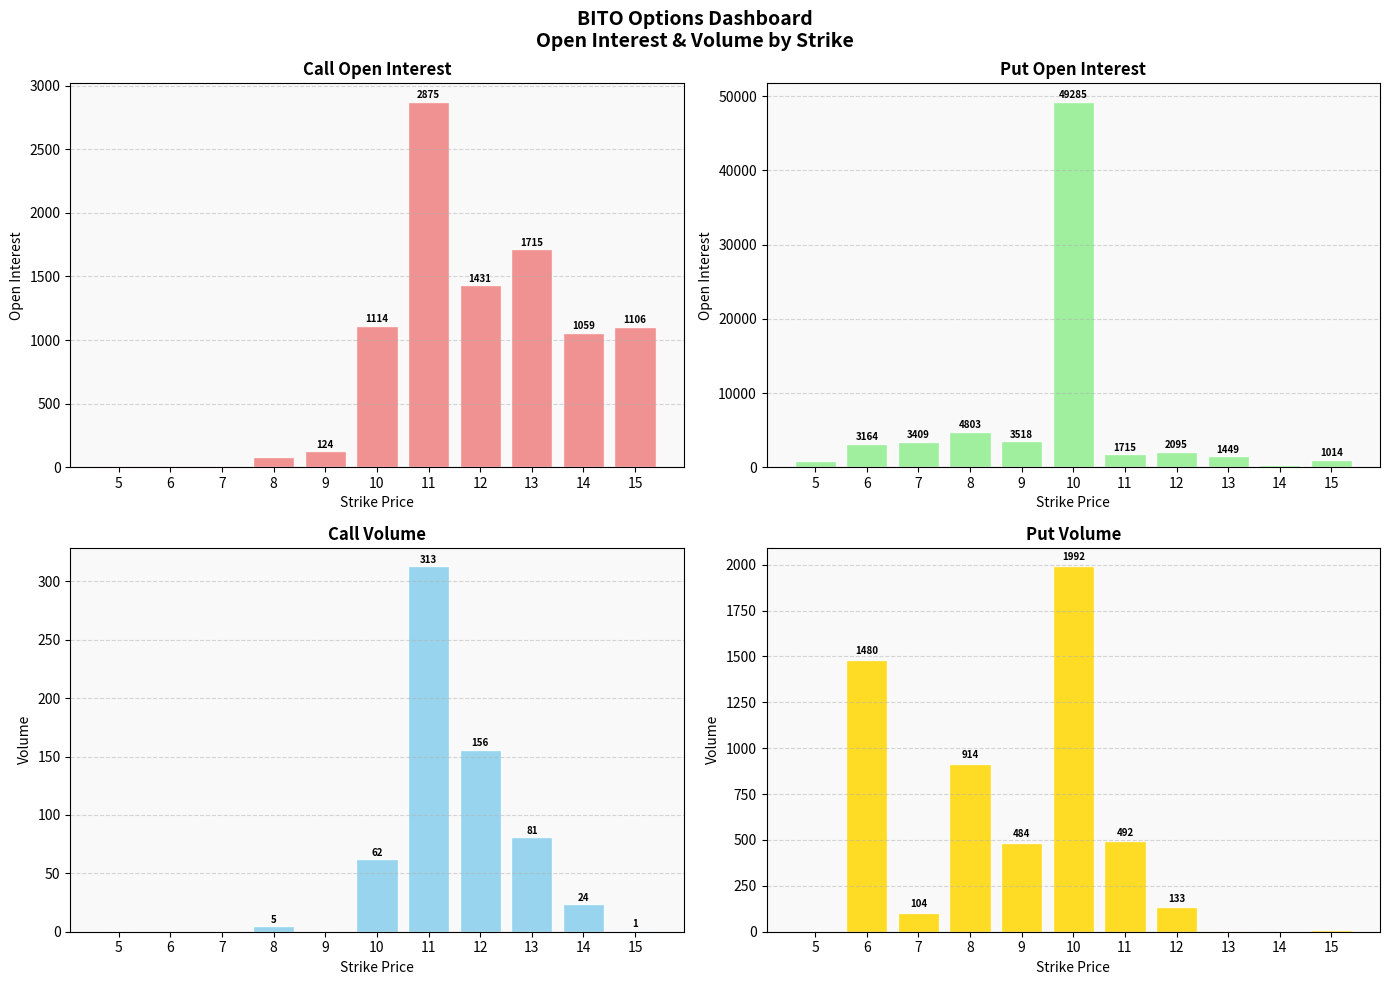

Where is Put Open Interest nearest to the value 24802?

8